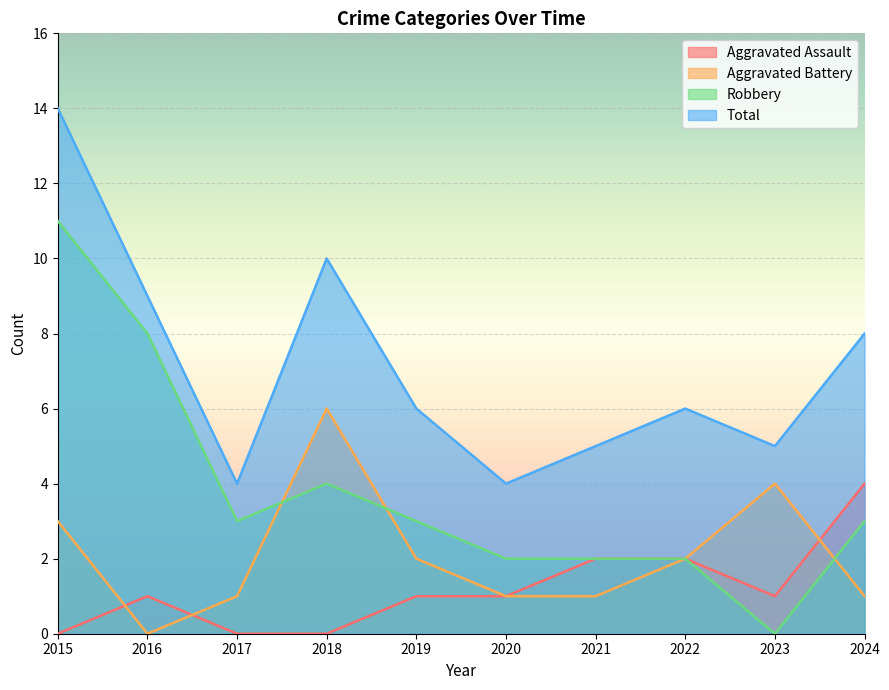

The value of Aggravated Assault at 2015 is -3. True or false?

False